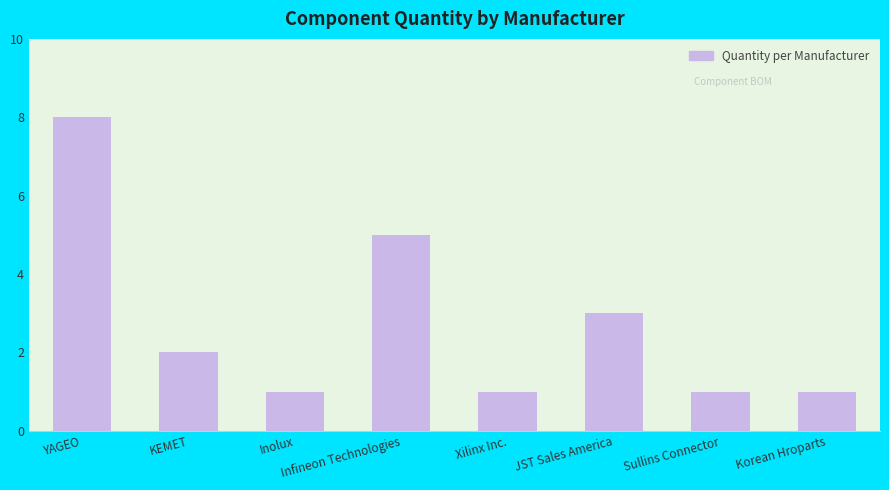

What is the maximum value shown in the chart?

8